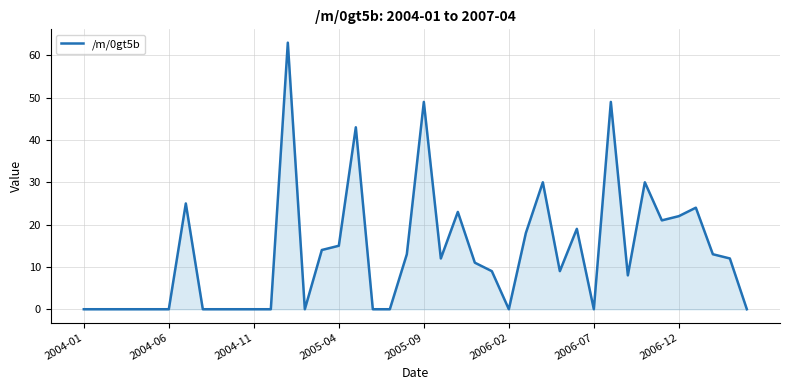

Does the chart have visible grid lines?

Yes